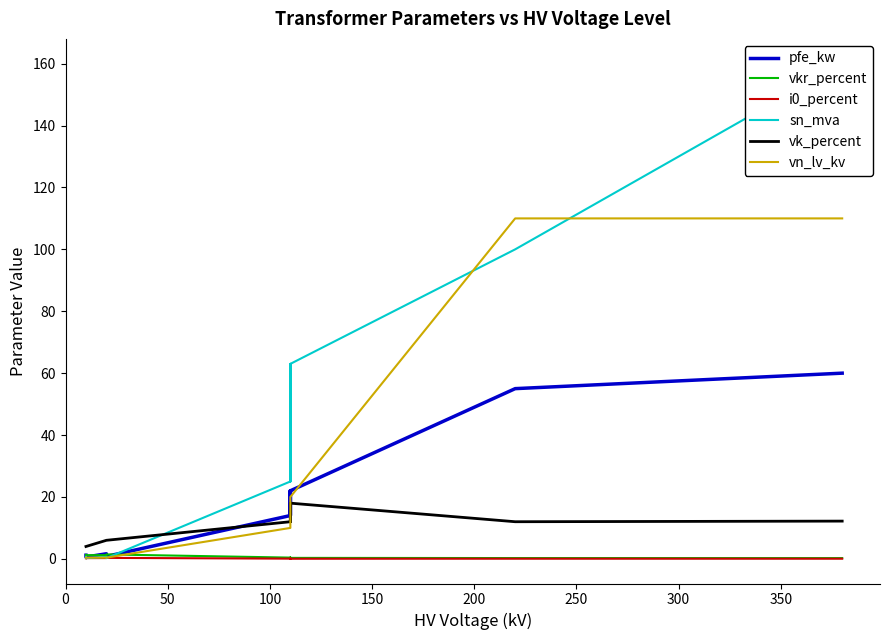

How many distinct data groups are displayed?

6